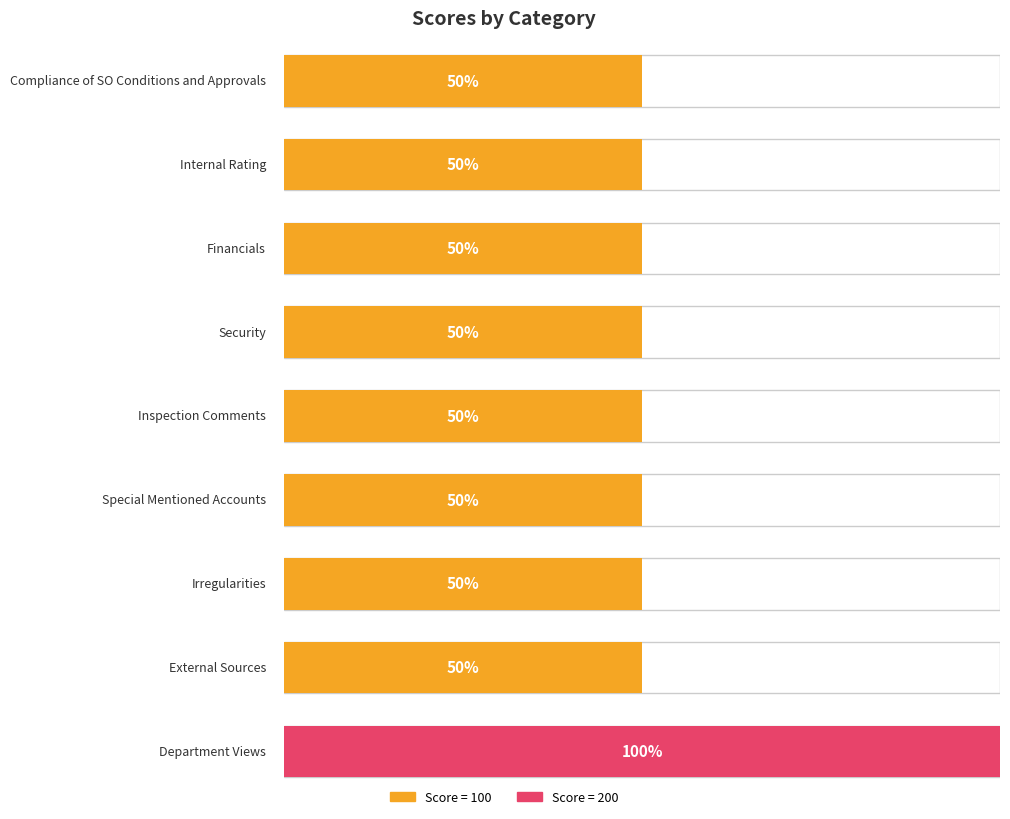

At which category does the chart reach its minimum across all series?

Compliance of SO Conditions and Approvals